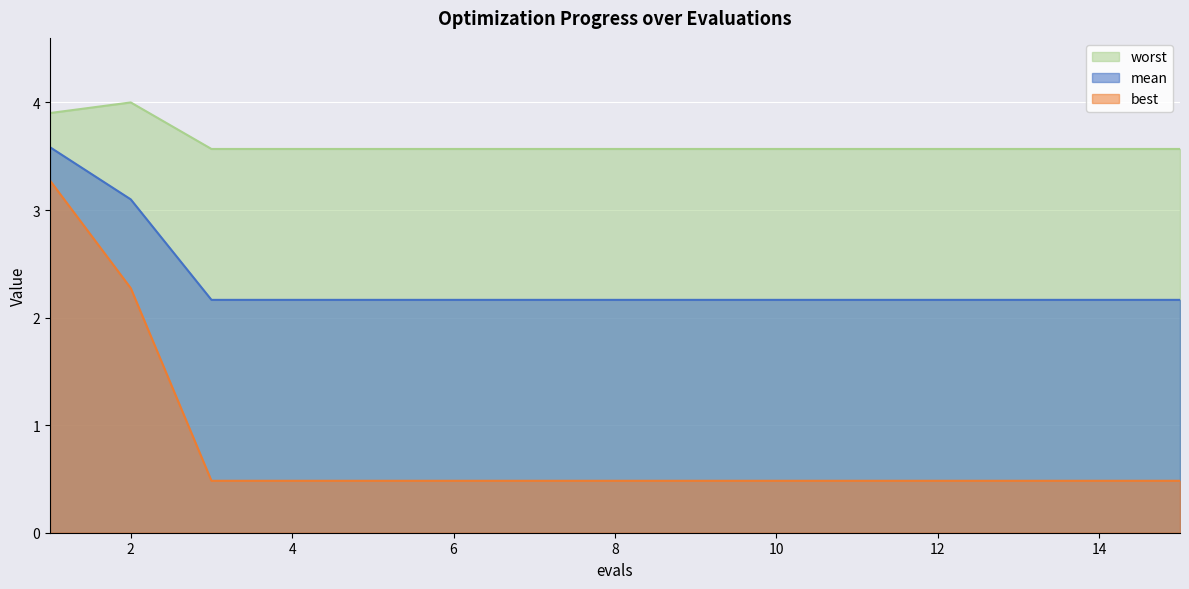

Which series has the largest total across all categories?

worst